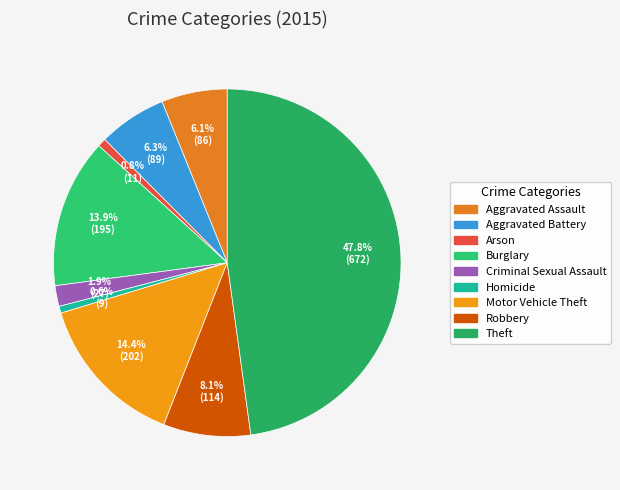

How much of the chart is everything except Motor Vehicle Theft?

85.6%